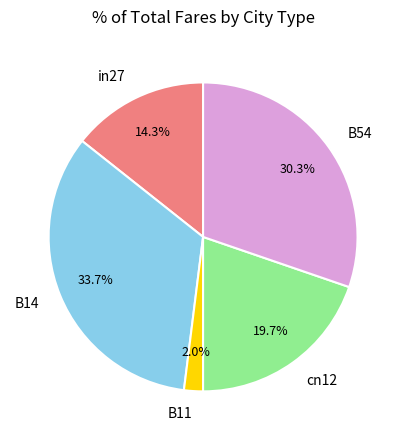

What percentage is the B11 slice, to the nearest percent?

2%